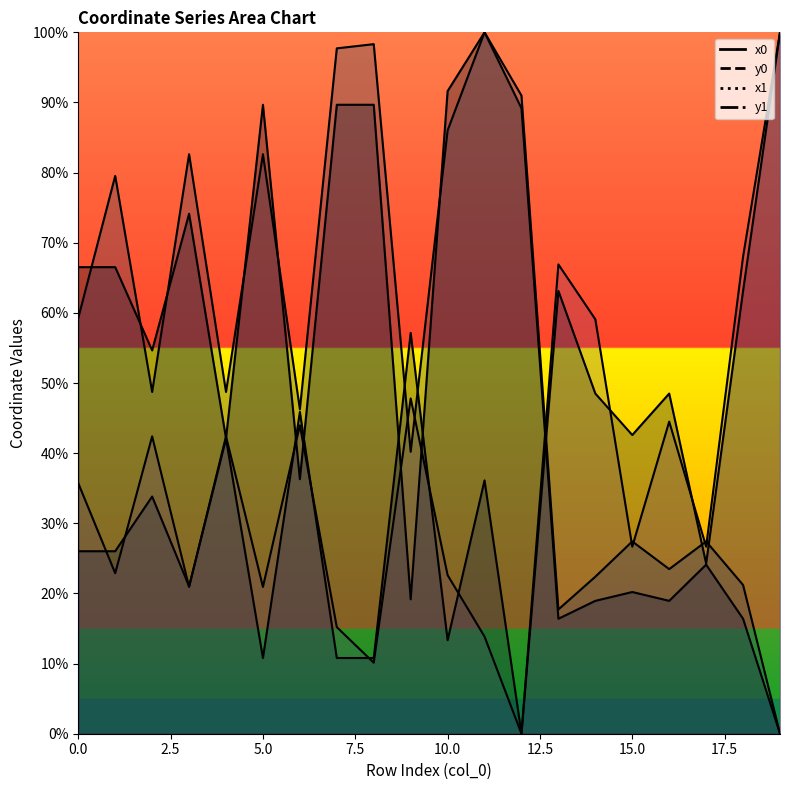

The x1 series shows 174.8 at 8. True or false?

False